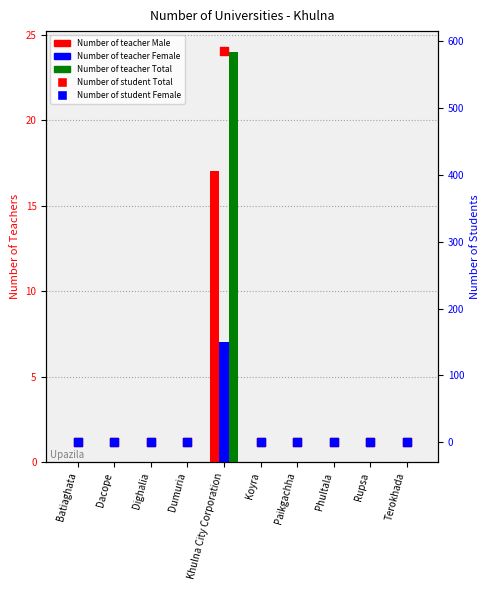

What are all the series names shown in the legend?

Number of teacher Male, Number of teacher Female, Number of teacher Total, Number of student Total, Number of student Female